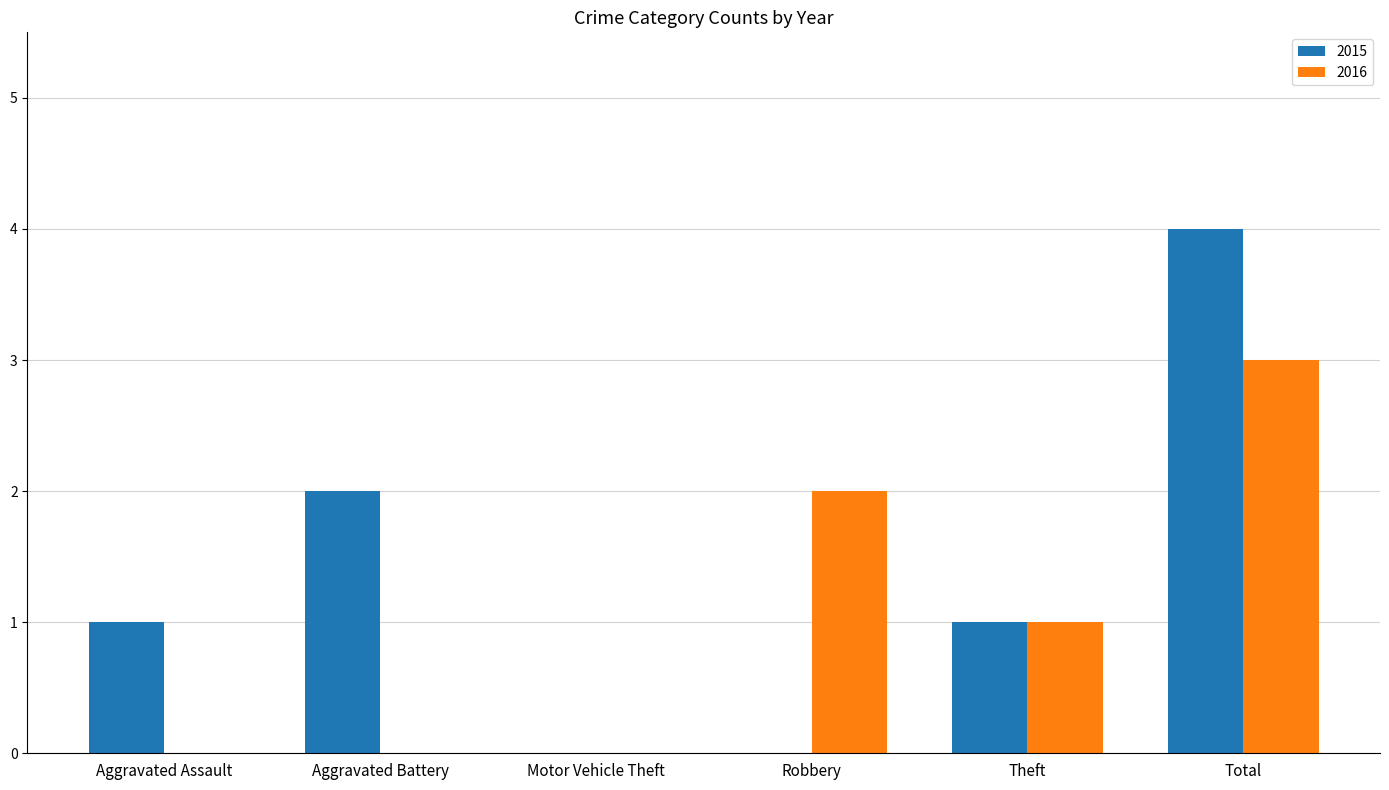

Which series has the largest total across all categories?

2015